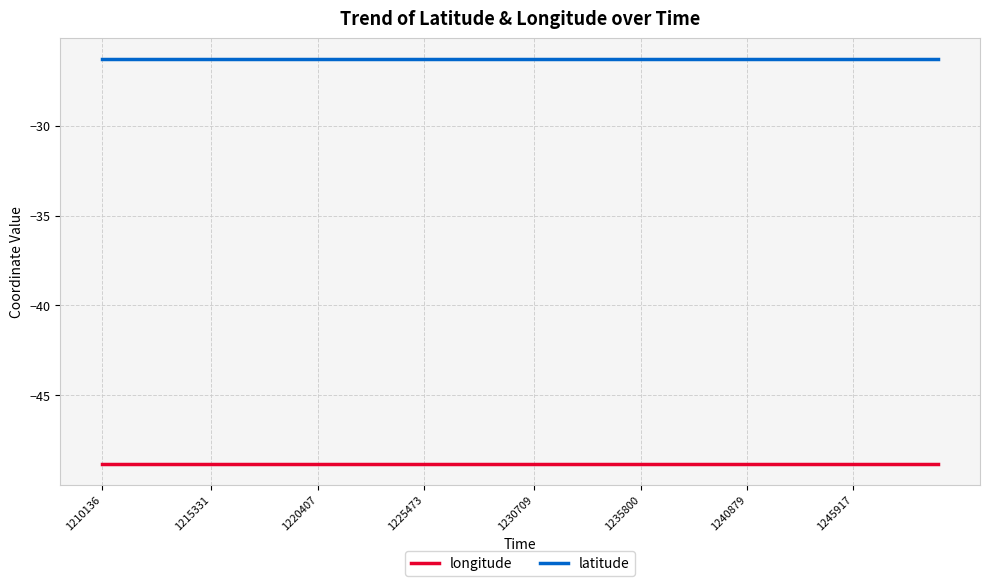

Which series has the largest total across all categories?

latitude